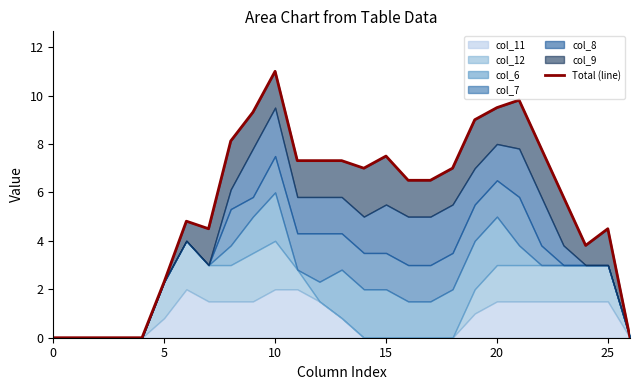

Reading left to right, what are all the values shown in this chart?

0.0	0.0	0.0	0.0	0.0	2.3	4.8	4.5	8.1	9.3	11.0	7.3	7.3	7.3	7.0	7.5	6.5	6.5	7.0	9.0	9.5	9.8	7.8	5.8	3.8	4.5	0.0